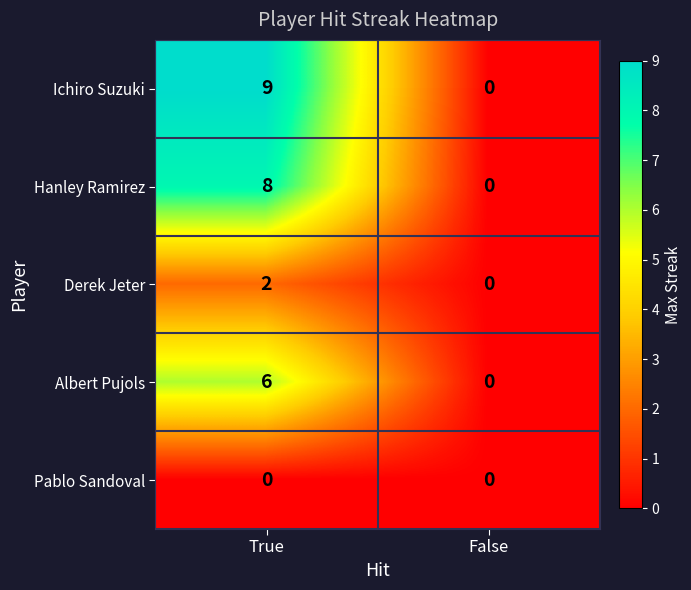

Reading left to right, extract all data points from this chart.

Ichiro Suzuki: 9	0
Hanley Ramirez: 8	0
Derek Jeter: 2	0
Albert Pujols: 6	0
Pablo Sandoval: 0	0